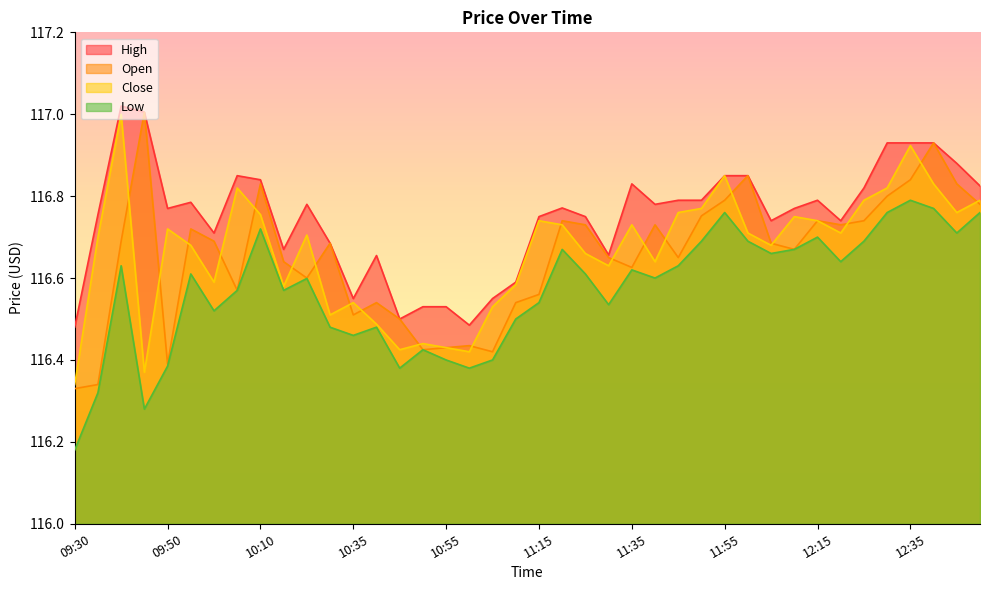

Between 11:05 and 11:55, which series saw the biggest shift?

Open